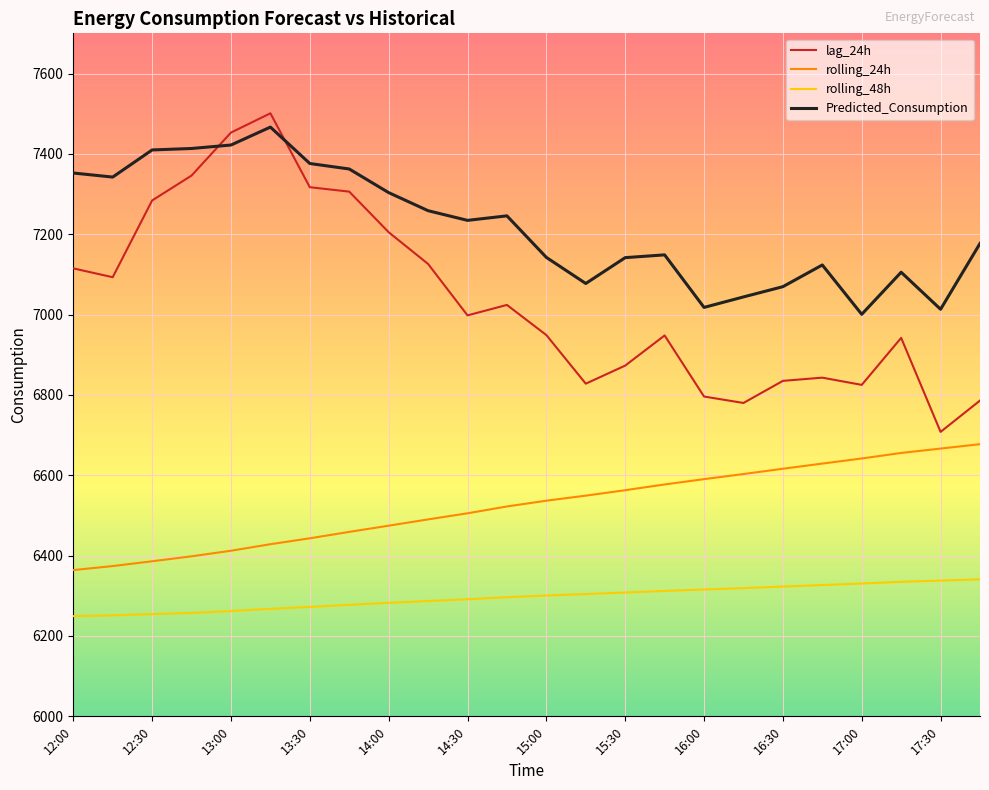

What is the difference between the maximum and minimum values in the rolling_48h series?

91.6